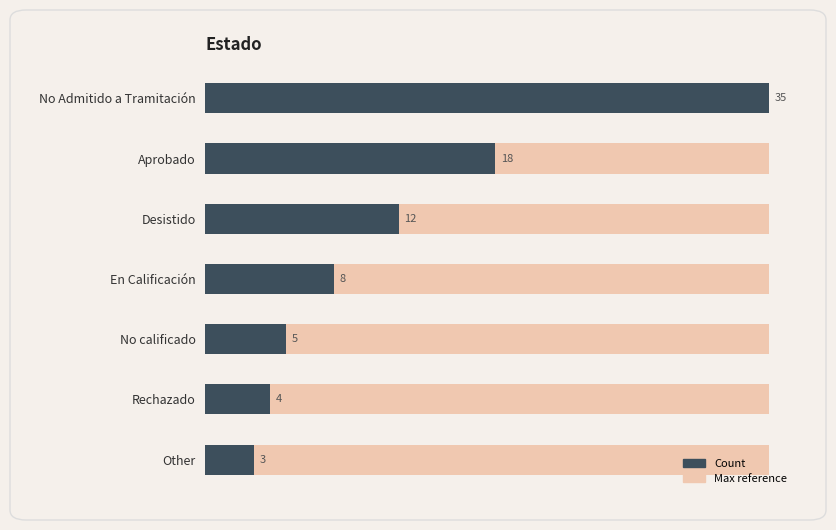

What is the value of the 1st bar from the left?

35